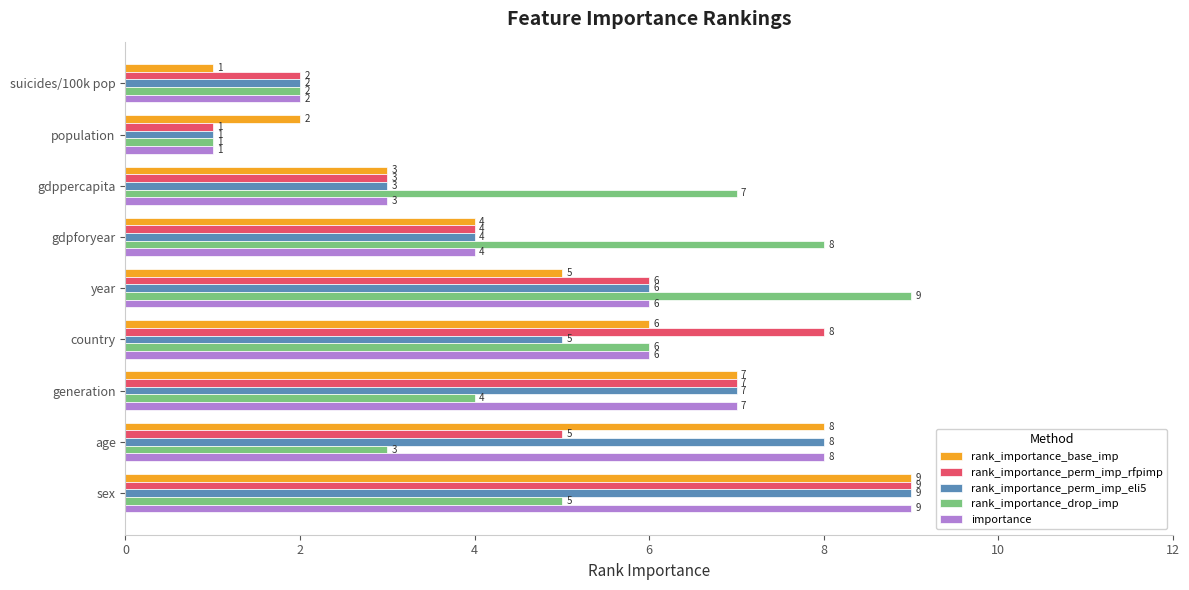

Which series changed the most between gdpforyear and generation?

rank_importance_drop_imp